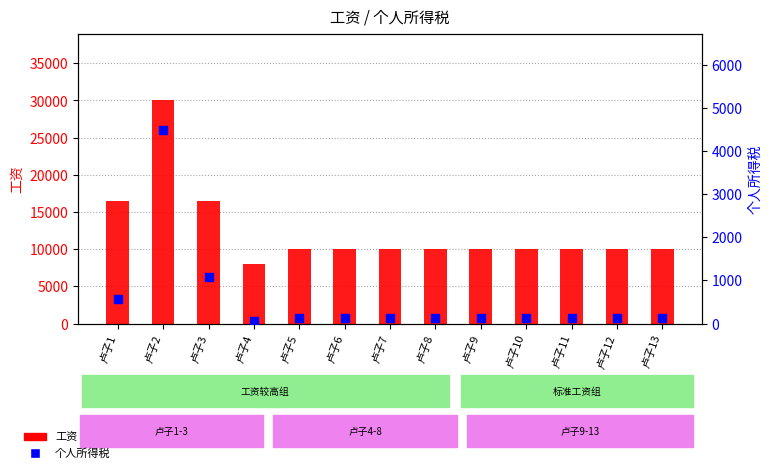

Which series reaches the maximum Y coordinate?

工资